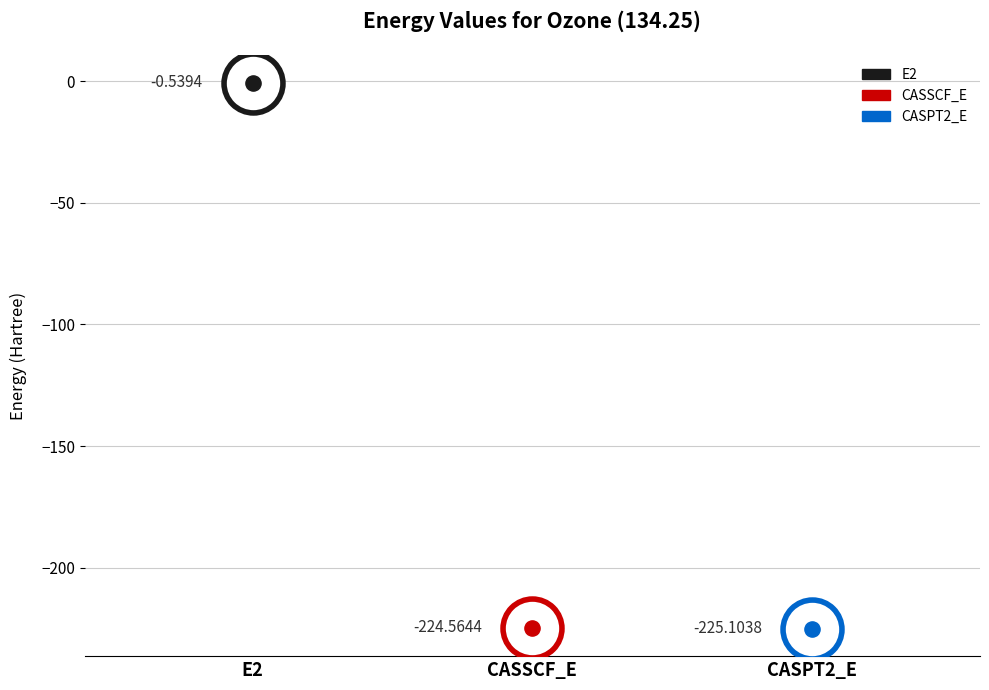

Between E2 and CASPT2_E, which is larger?

E2